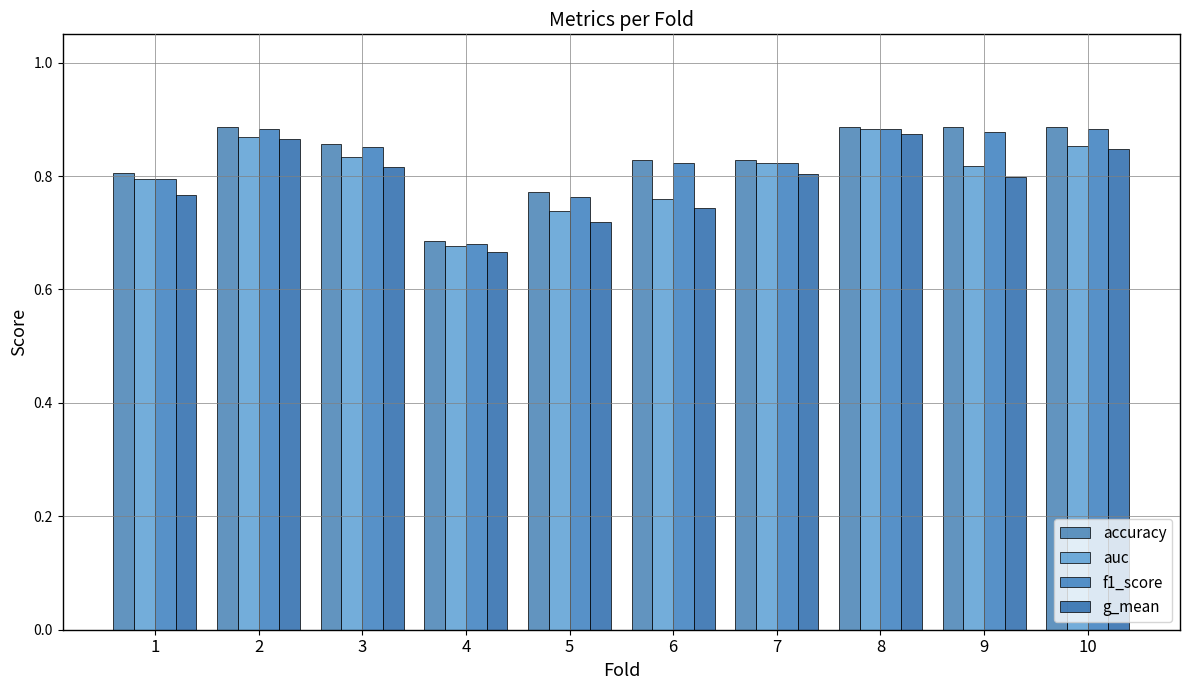

True or false: f1_score has a value of 0.8 at 7.

True